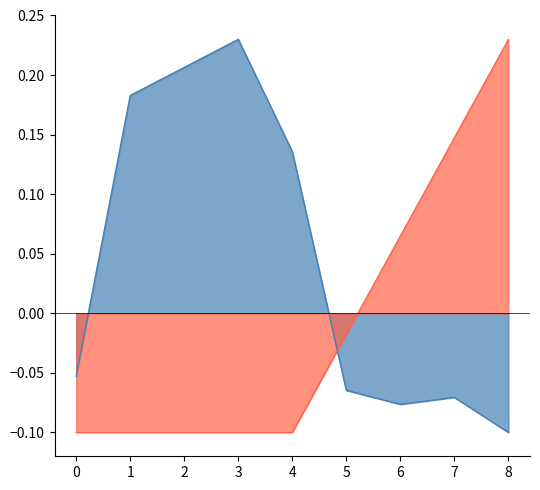

Which has a higher value, 7 or 1?

1